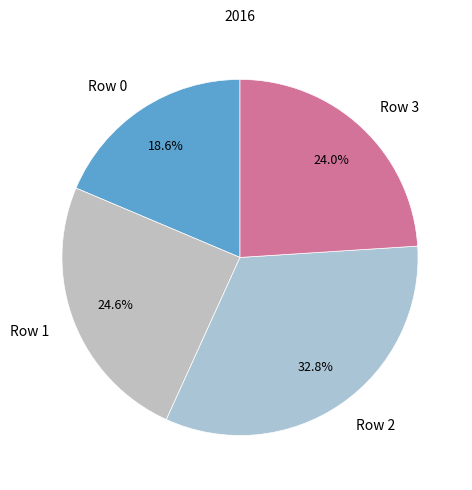

Is the sum of Row 3 and Row 0 greater than half?

No